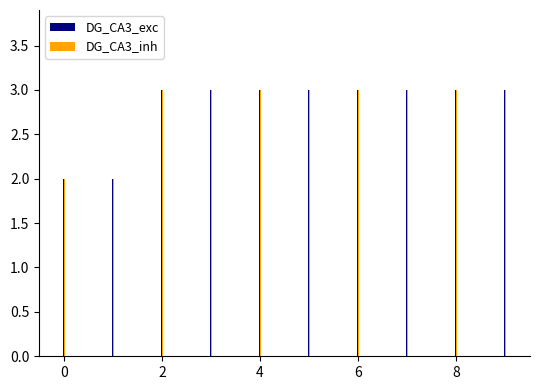

Reading left to right, extract all data points from this chart.

DG_CA3_exc: 2	2	3	3	3	3	3	3	3	3
DG_CA3_inh: 2	2	3	3	3	3	3	3	3	3